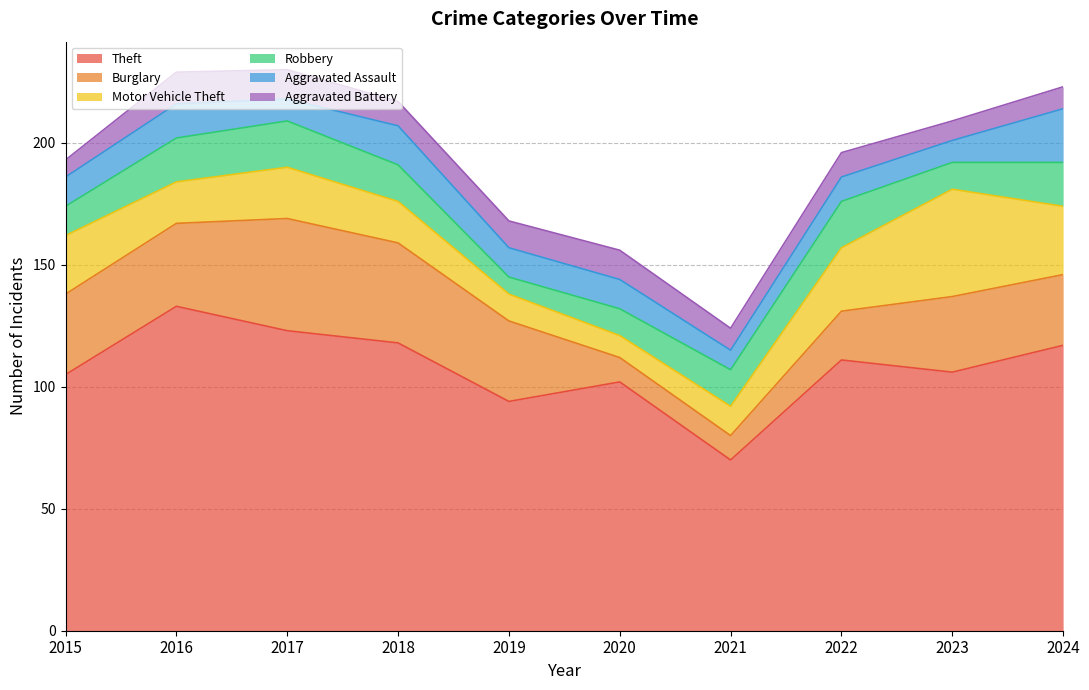

At which label does Aggravated Assault first exceed 12?

2016